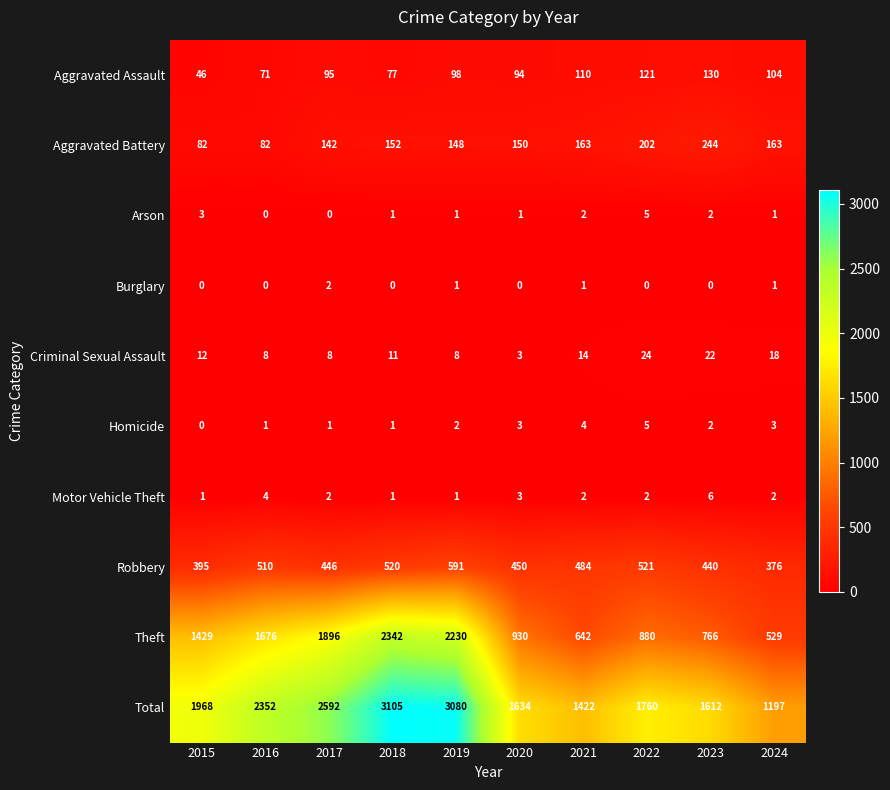

What is the sum of the Motor Vehicle Theft values at 2021 and 2019?

3